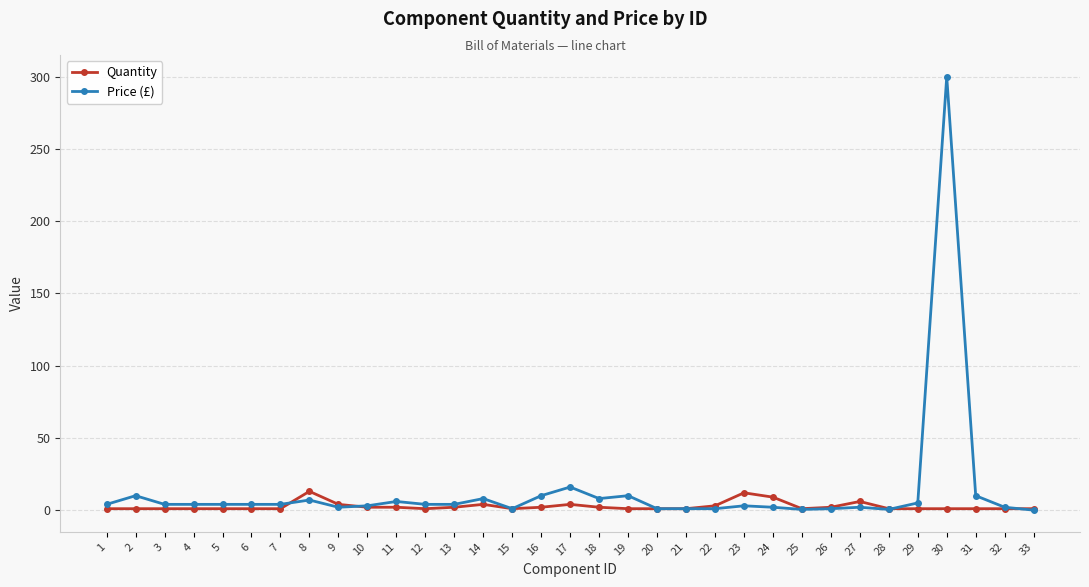

How many data points does each series have?

33